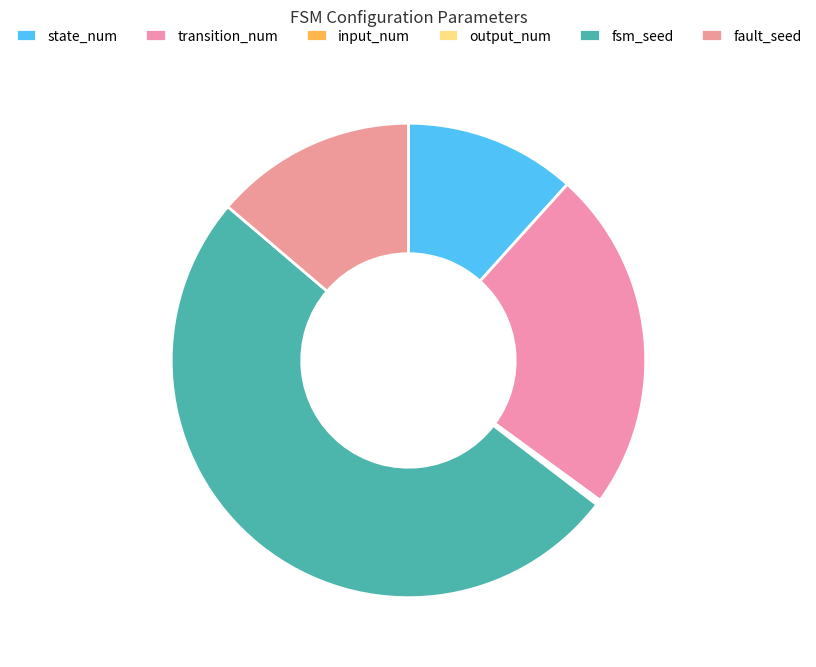

What portion of the pie excludes fsm_seed?

49.2%